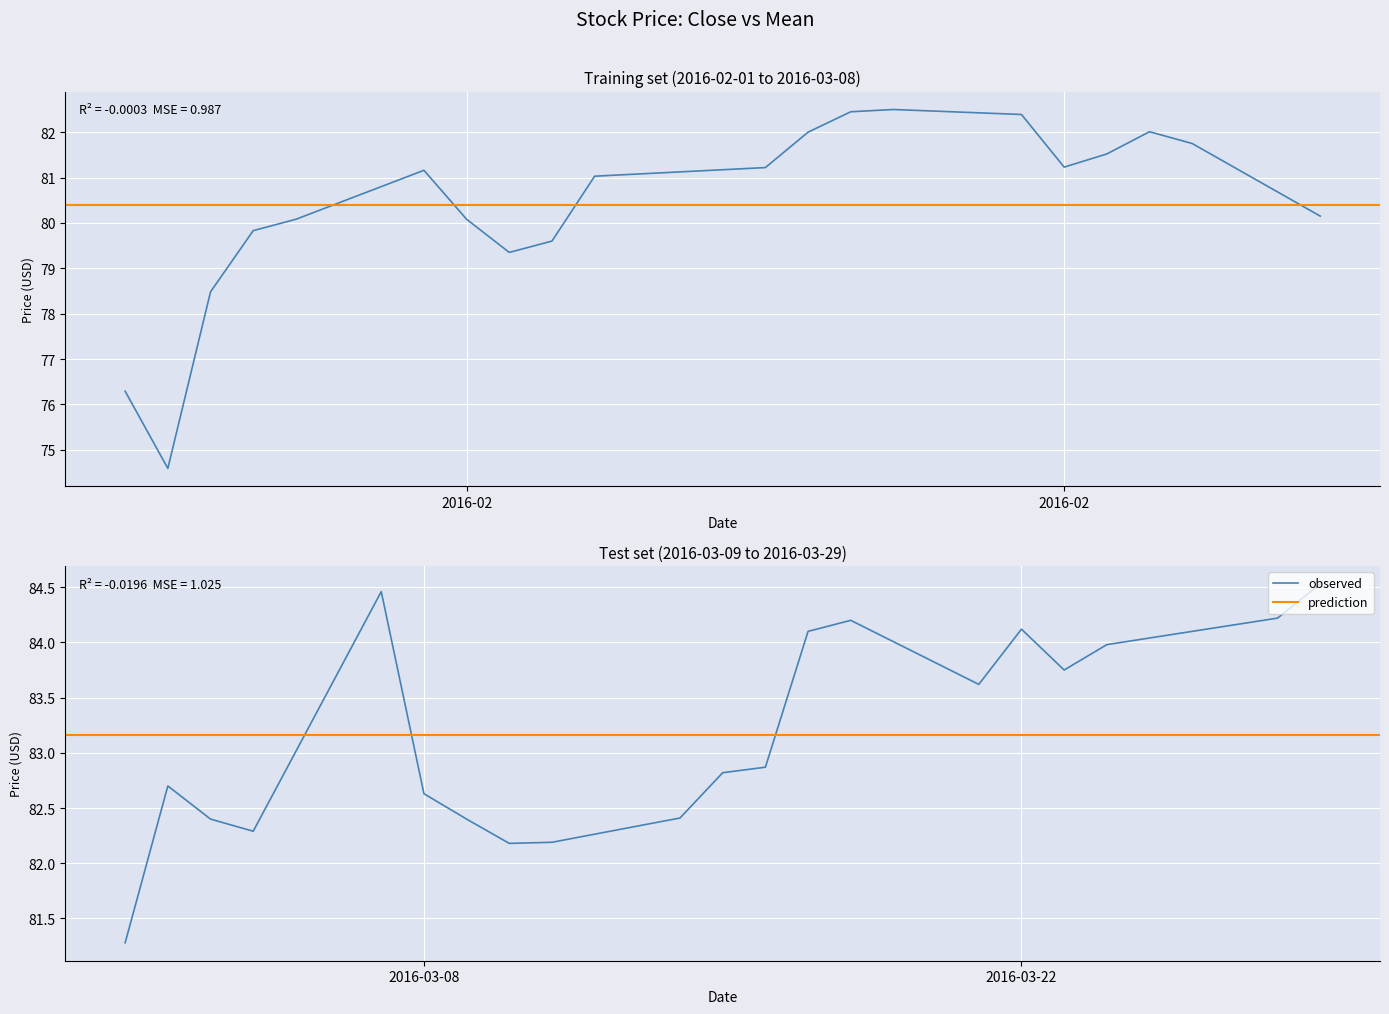

What is the sum of all Close values?

3270.9